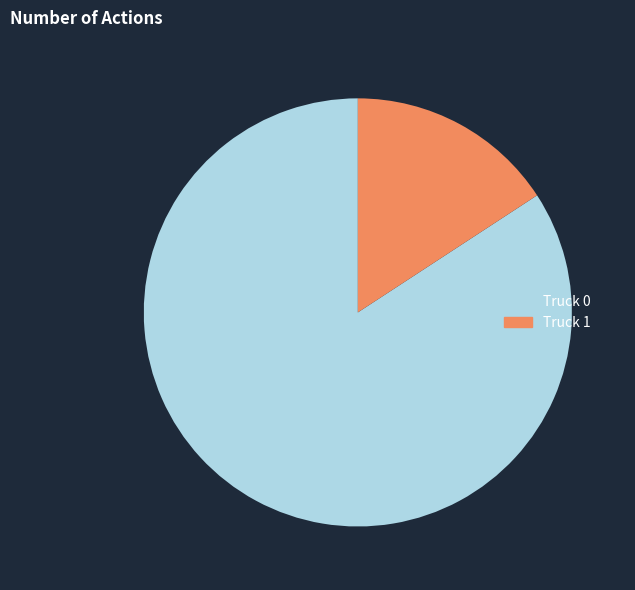

How many slices are in this pie chart?

2